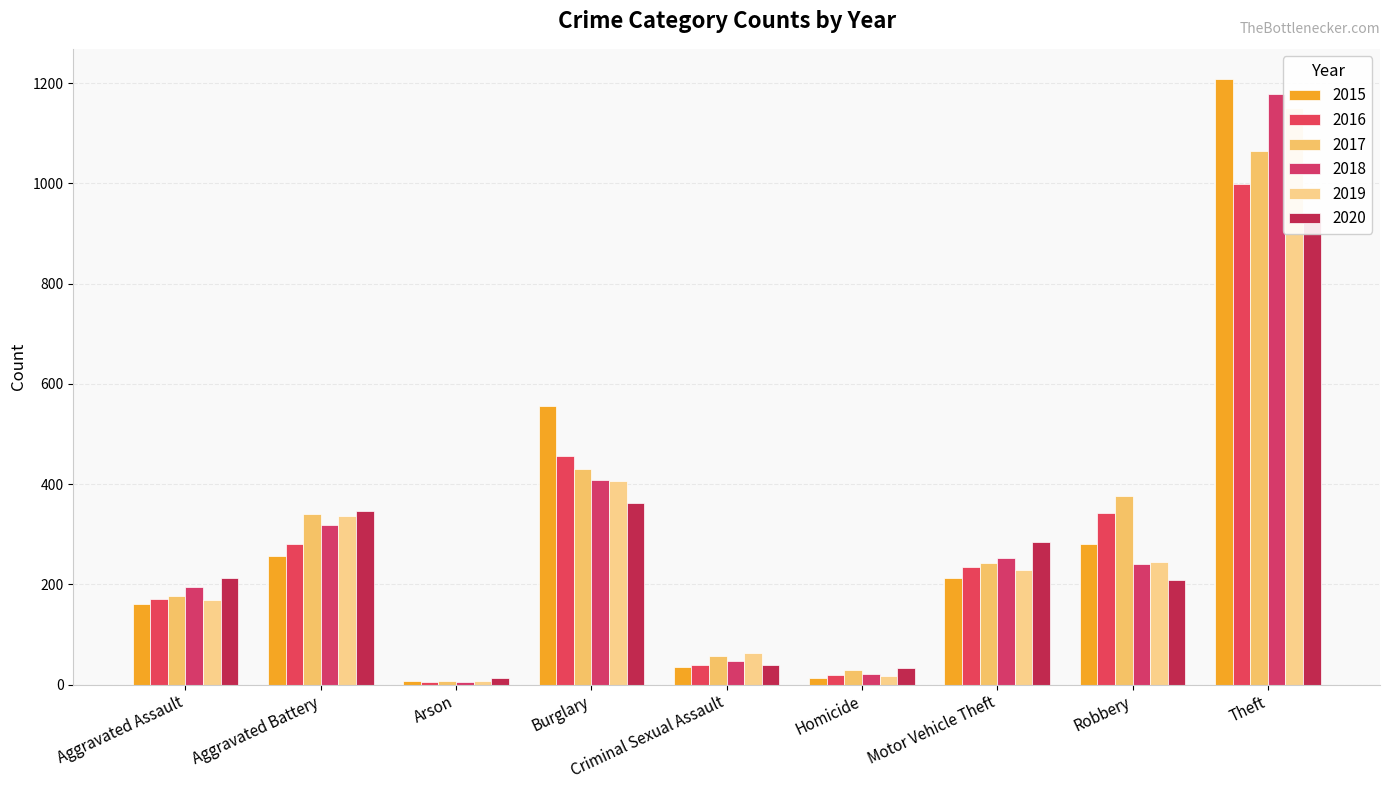

True or false: 2020 has a value of 57 at Criminal Sexual Assault.

False